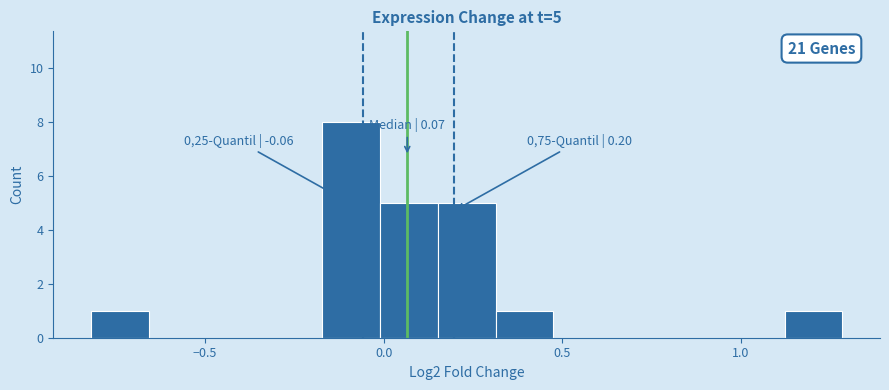

Read against the x-axis, roughly where is the centre of the tallest bar?

-0.10